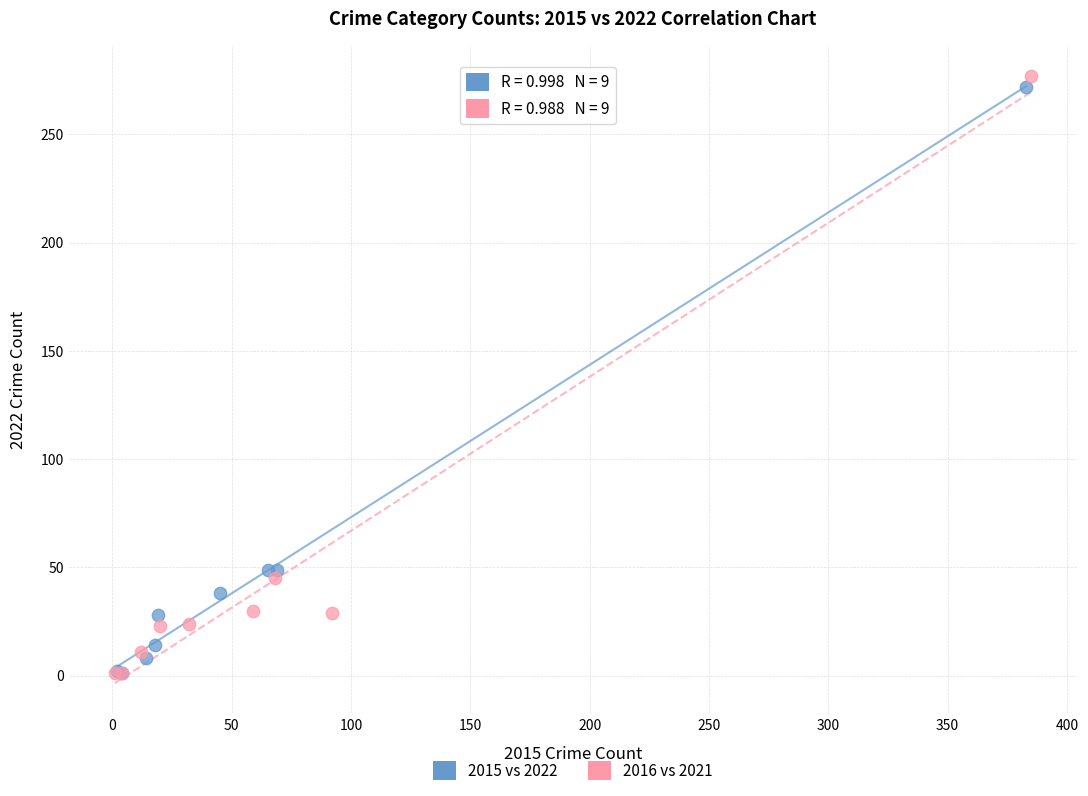

What are all the series names shown in the legend?

2015 vs 2022, 2016 vs 2021